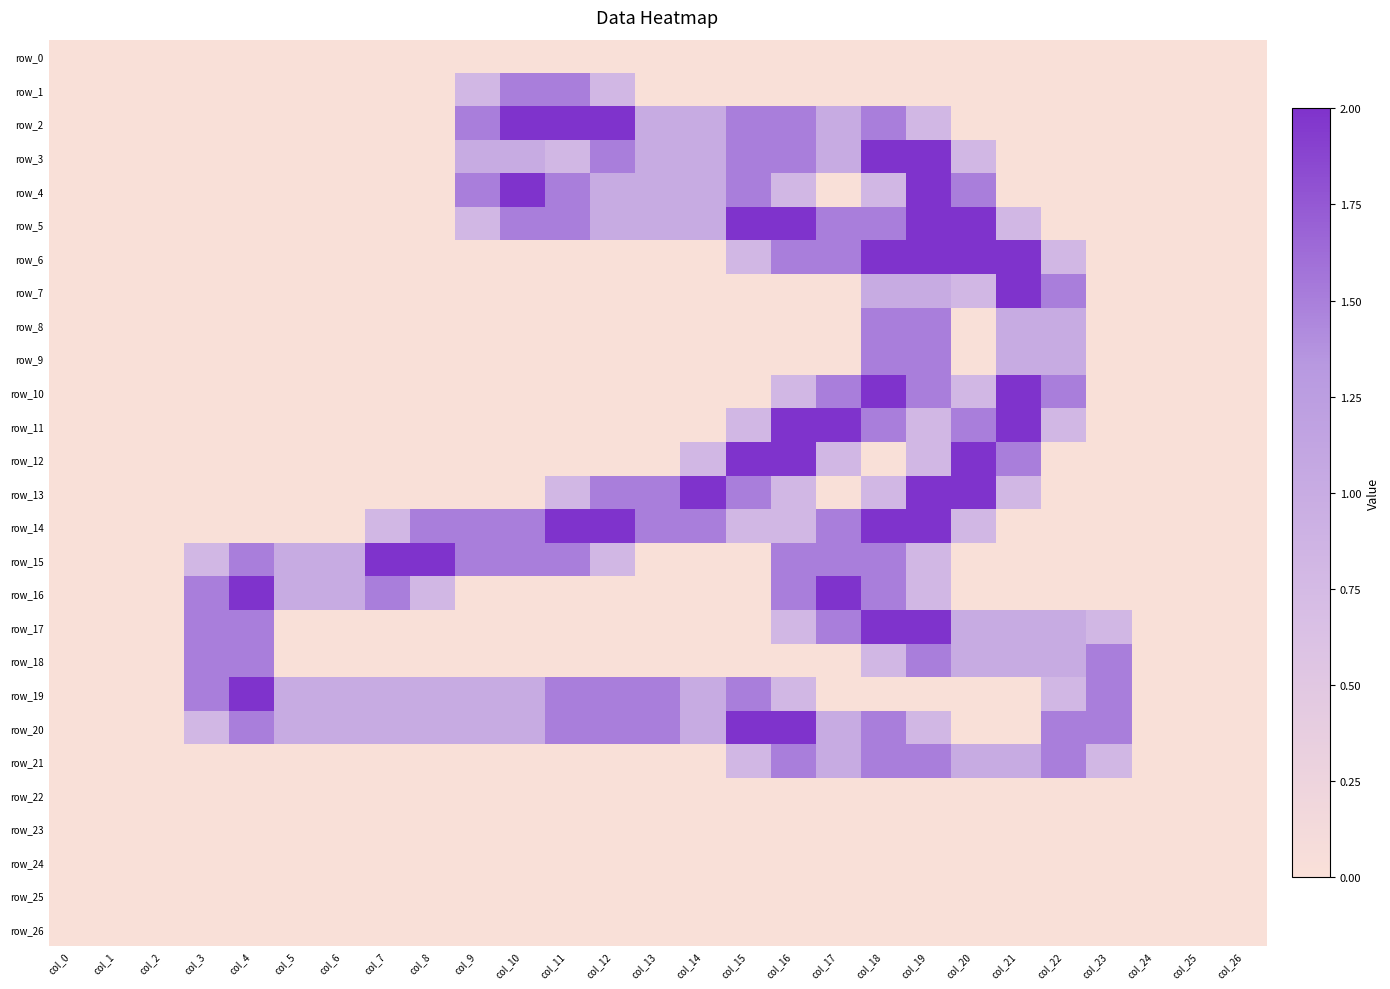

The row_22 series shows 0.0 at col_18. True or false?

True